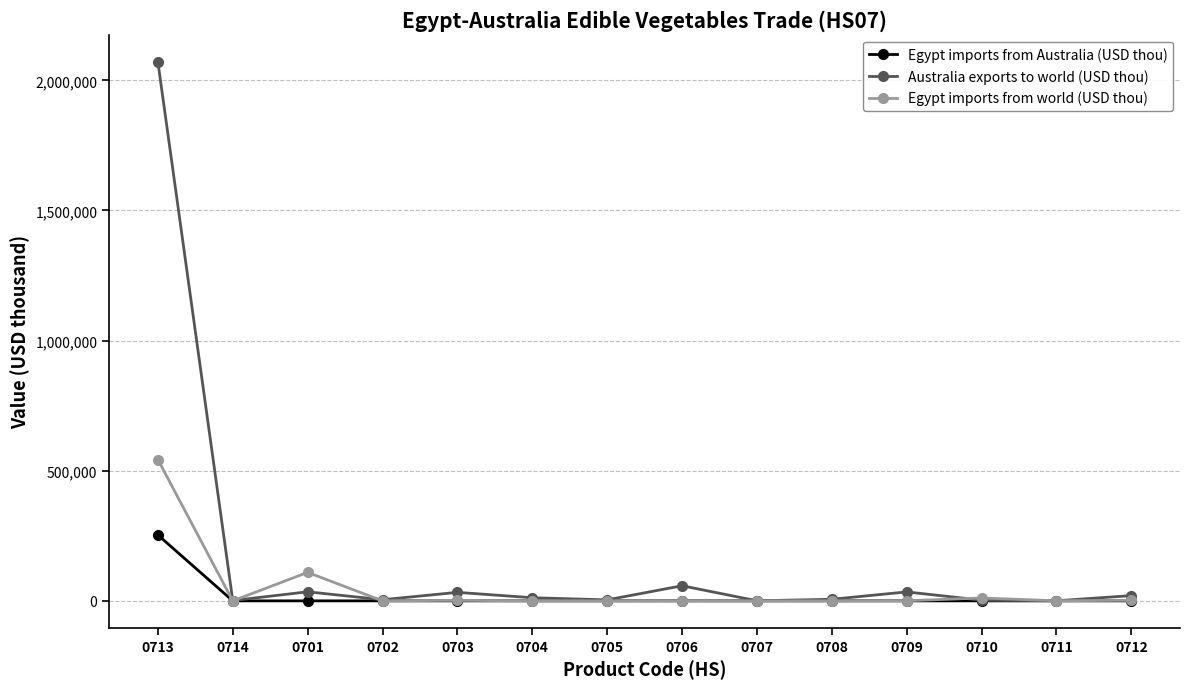

Which series has the largest range (max minus min)?

Australia exports to world (USD thou)